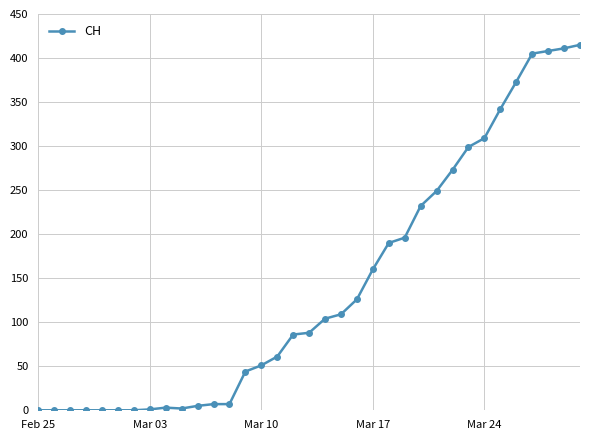

What is the average value?

142